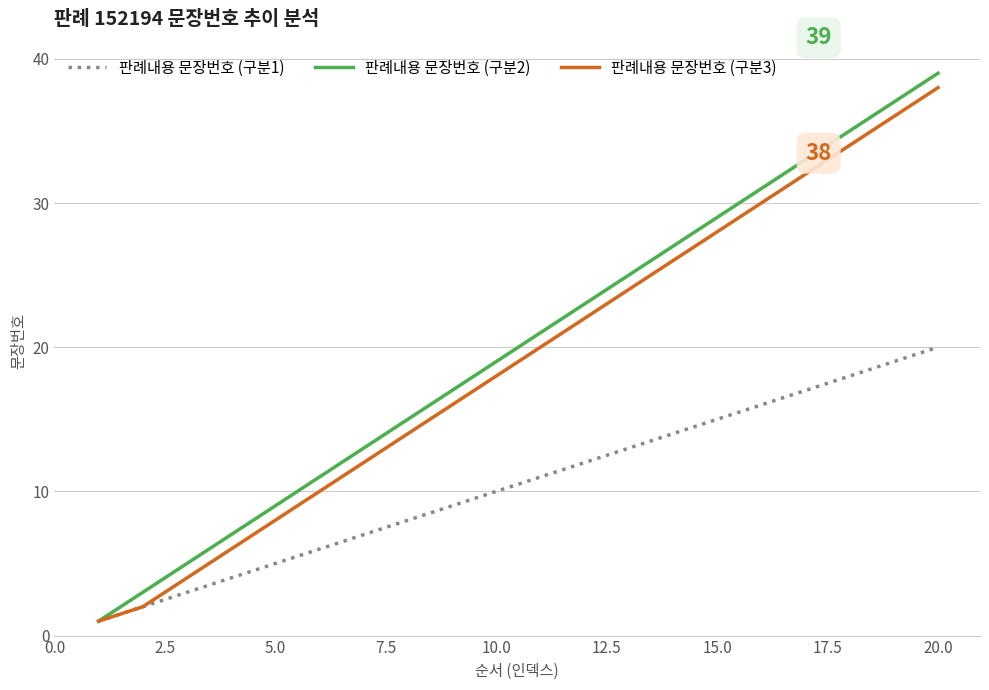

Reading left to right, transcribe all the data shown in this chart.

판례내용 문장번호 (구분1): 1	2	3	4	5	6	7	8	9	10	11	12	13	14	15	16	17	18	19	20
판례내용 문장번호 (구분2): 1	3	5	7	9	11	13	15	17	19	21	23	25	27	29	31	33	35	37	39
판례내용 문장번호 (구분3): 1	2	4	6	8	10	12	14	16	18	20	22	24	26	28	30	32	34	36	38